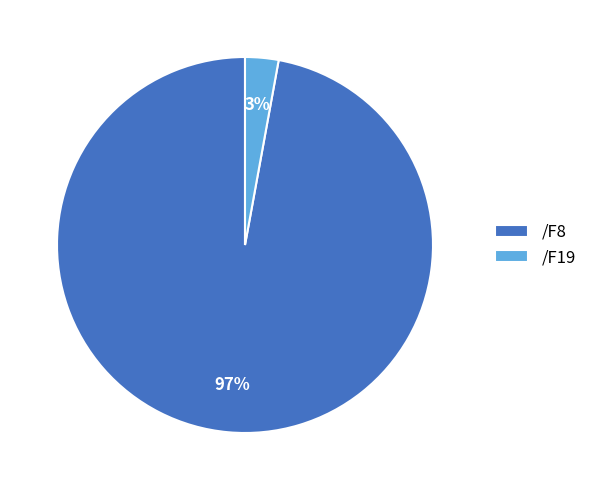

Between /F8 and /F19, which is larger?

/F8